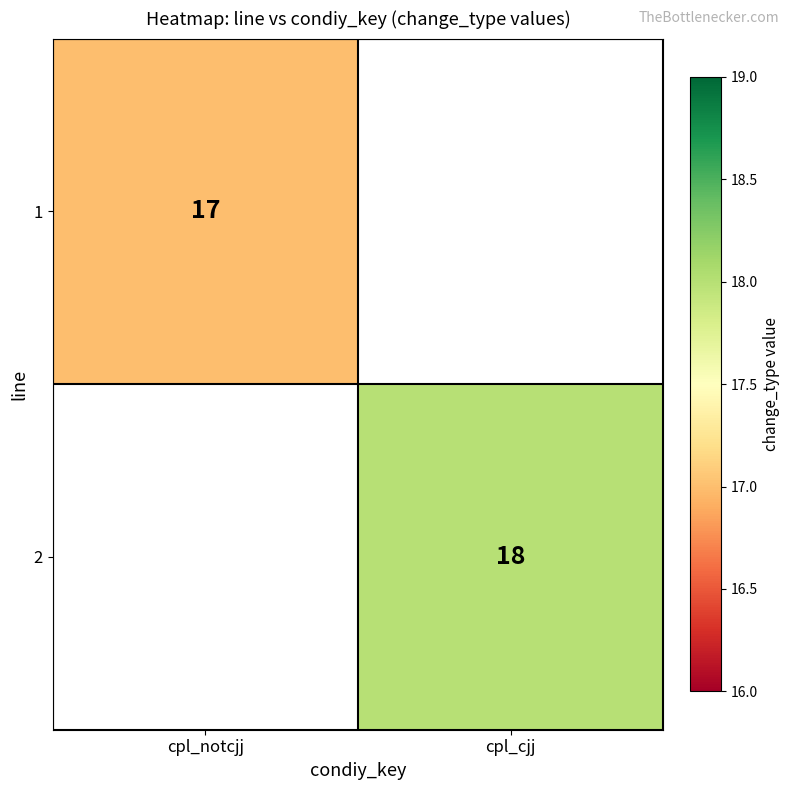

True or false: 2 has a value of 24.2 at cpl_cjj.

False